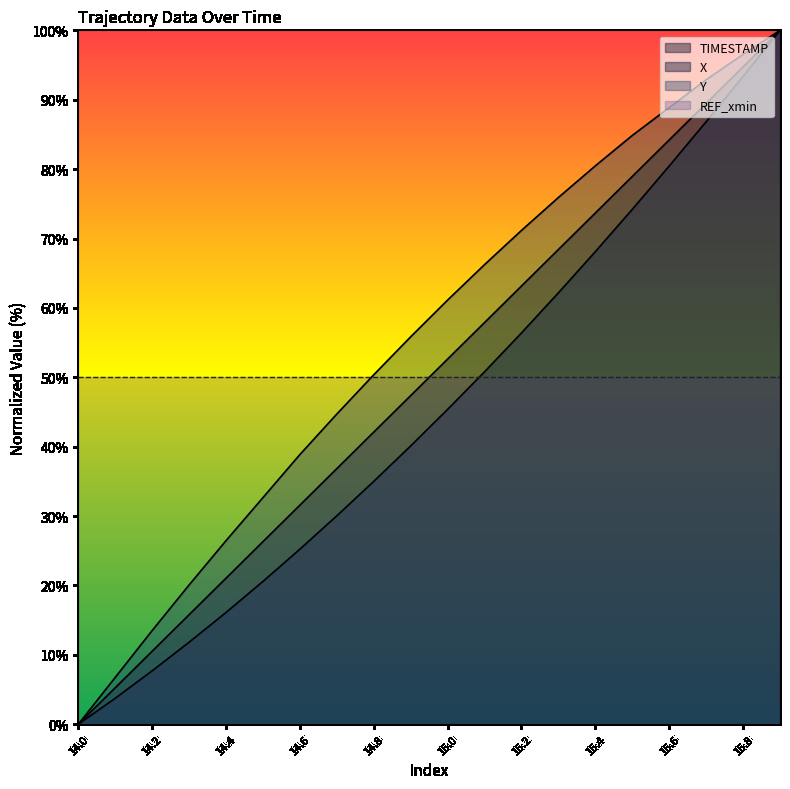

What is the difference between the maximum and second lowest values in the Y series?

93.2